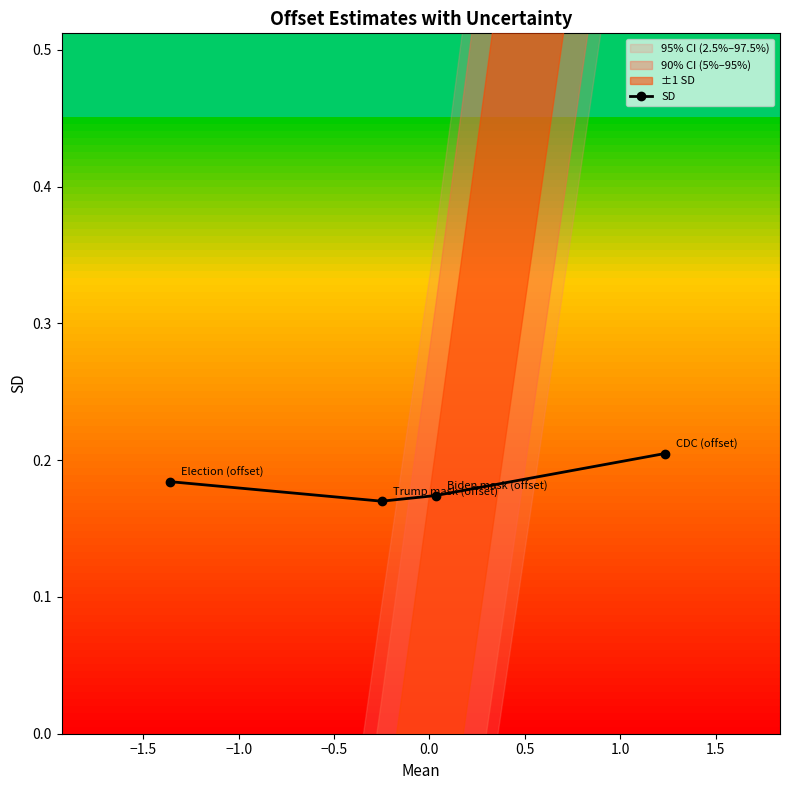

In SD, how many points are lower than both neighbors (excluding endpoints)?

1